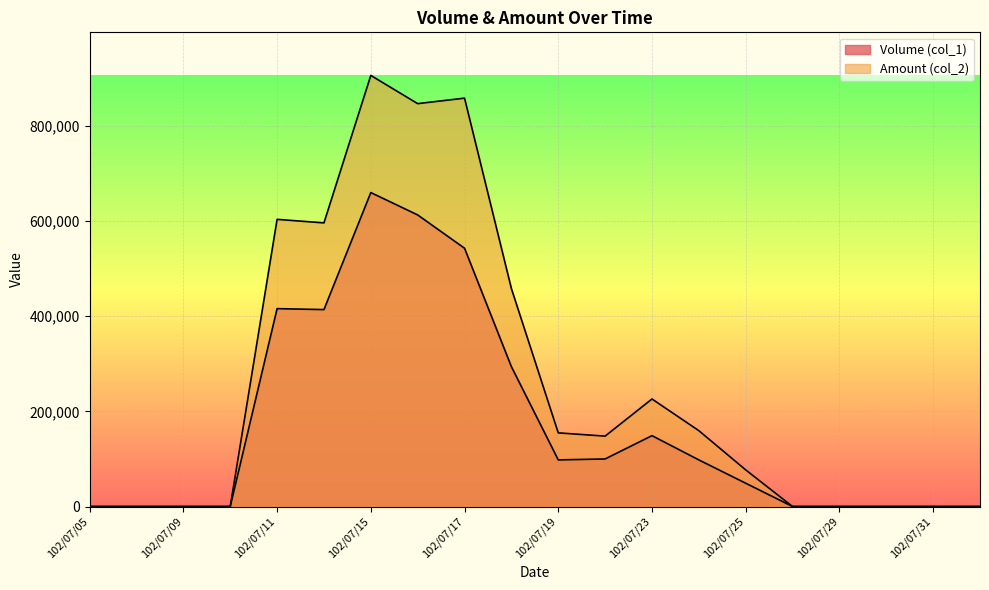

What is the label of the 10th point from the left?

102/07/18